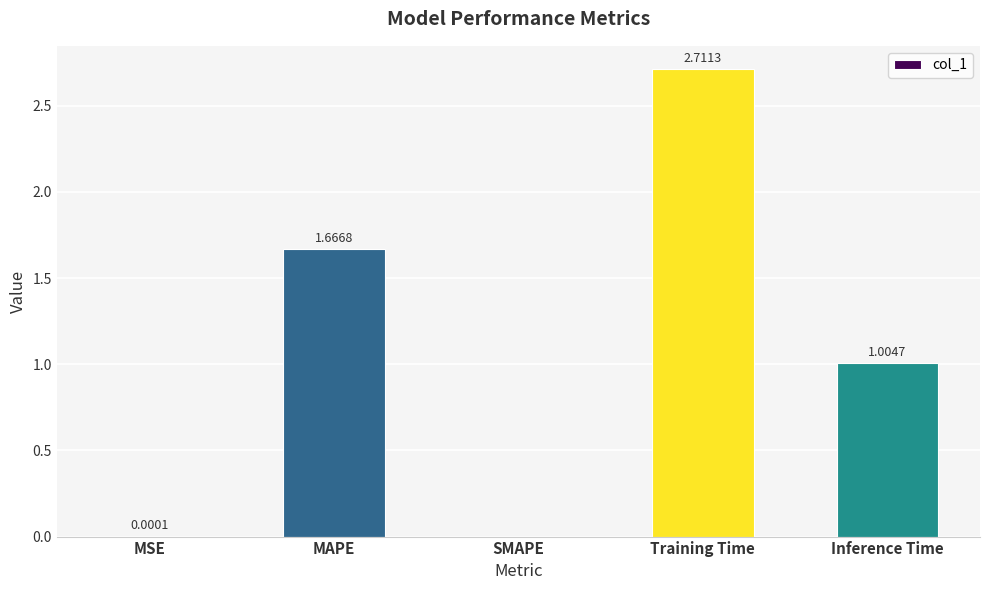

What is the sum of the values at Training Time and MAPE?

4.4